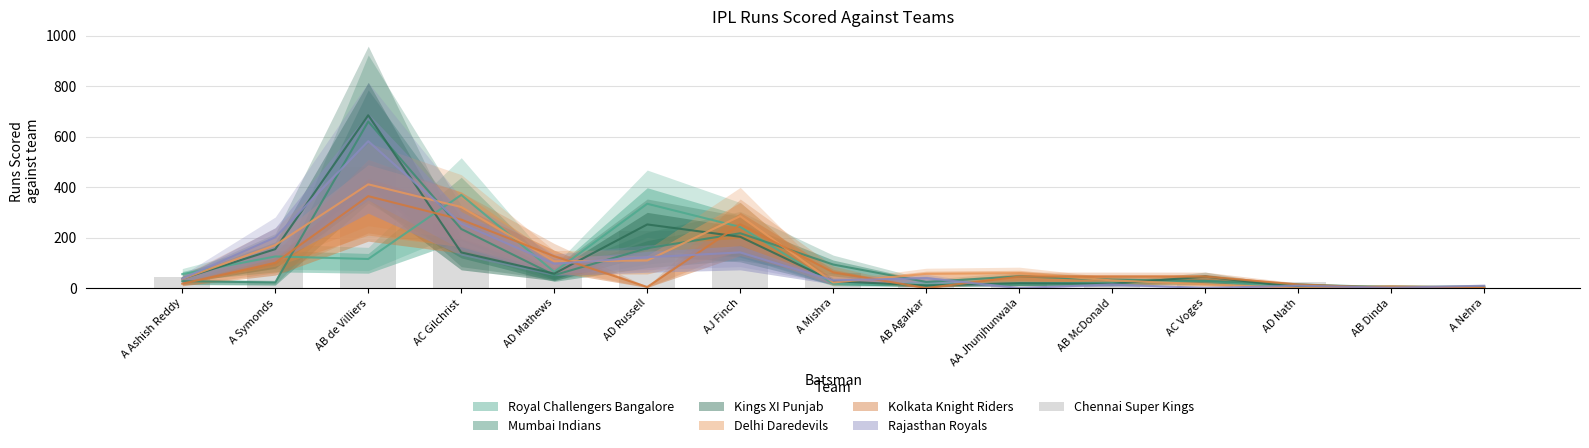

Which label corresponds to the largest value in the chart?

AB de Villiers